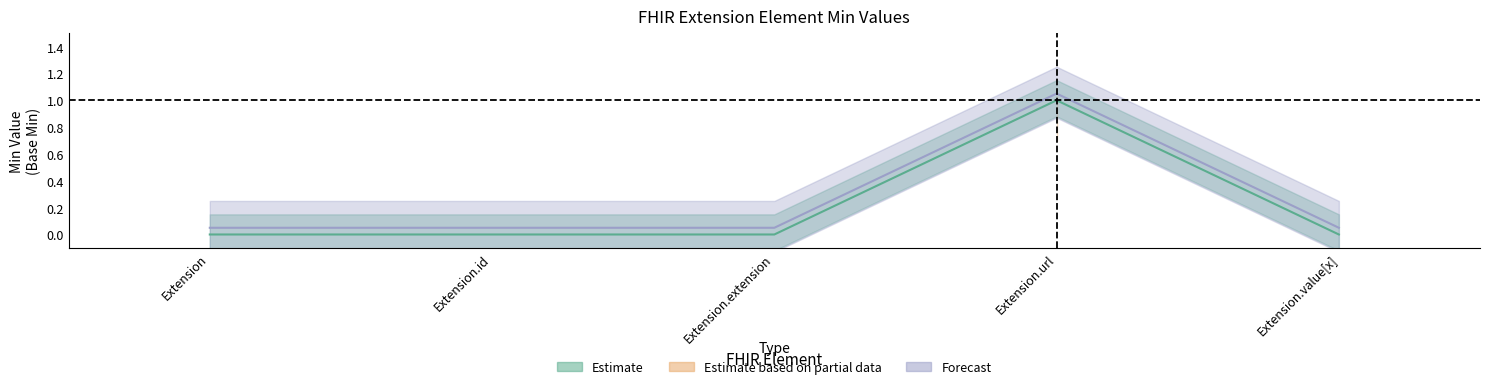

Reading left to right, list all the values displayed in this chart.

Min: Extension=0.0	Extension.id=0.0	Extension.extension=0.0	Extension.url=1.0	Extension.value[x]=0.0
Base Min: Extension=0.1	Extension.id=0.1	Extension.extension=0.1	Extension.url=1.1	Extension.value[x]=0.1